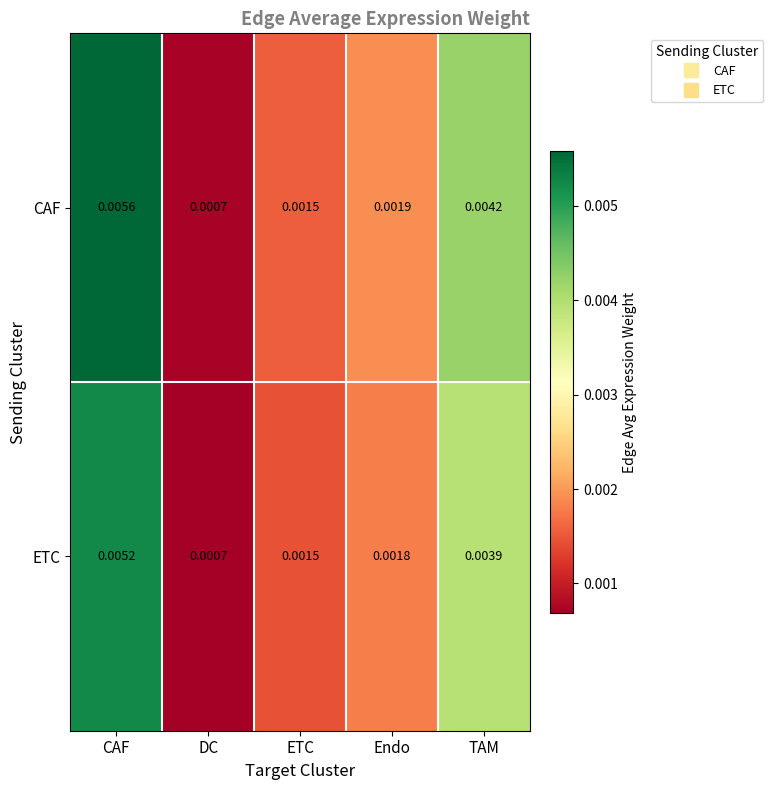

Rank the series by their average value, from lowest to highest.

ETC, CAF